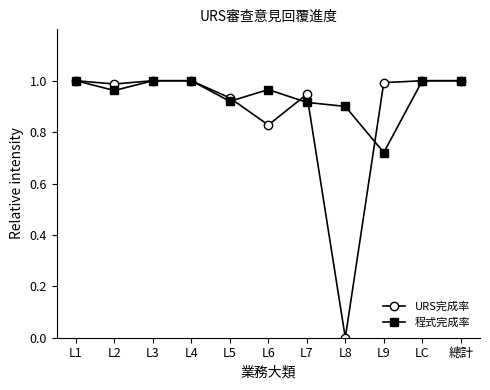

Which series changed the most between L9 and 總計?

程式完成率